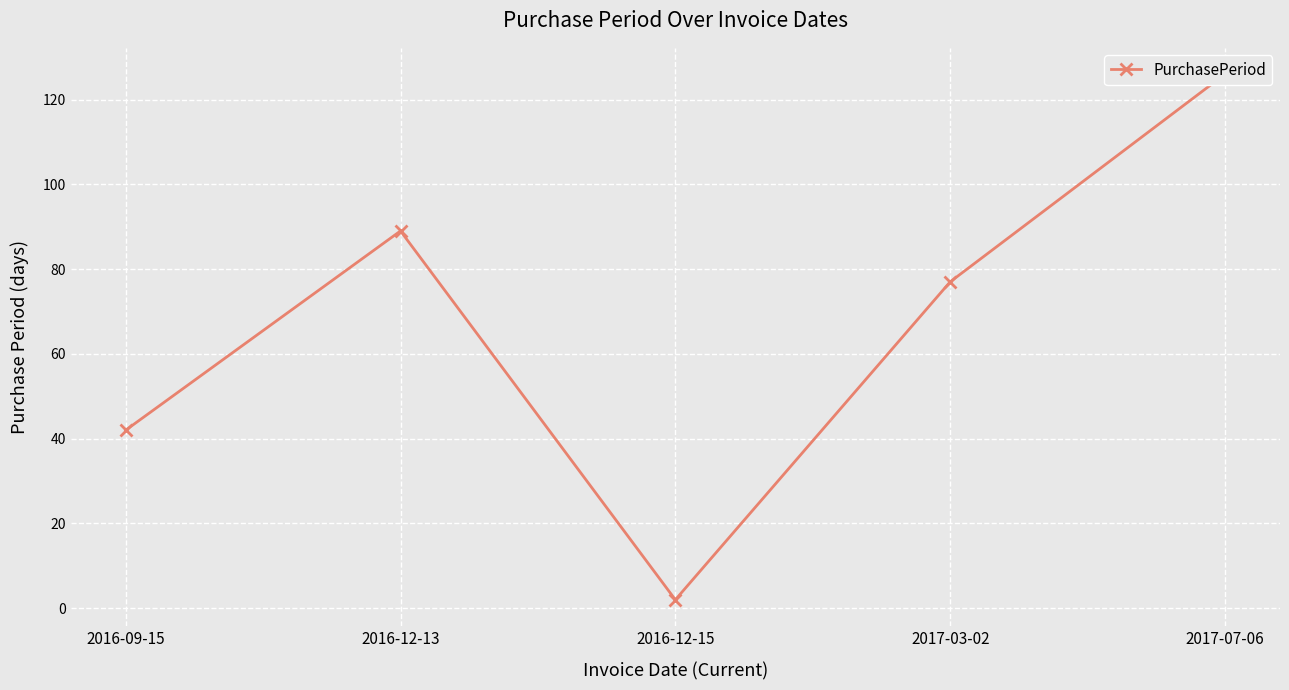

Rank the categories by value from lowest to highest.

2016-12-15, 2016-09-15, 2017-03-02, 2016-12-13, 2017-07-06